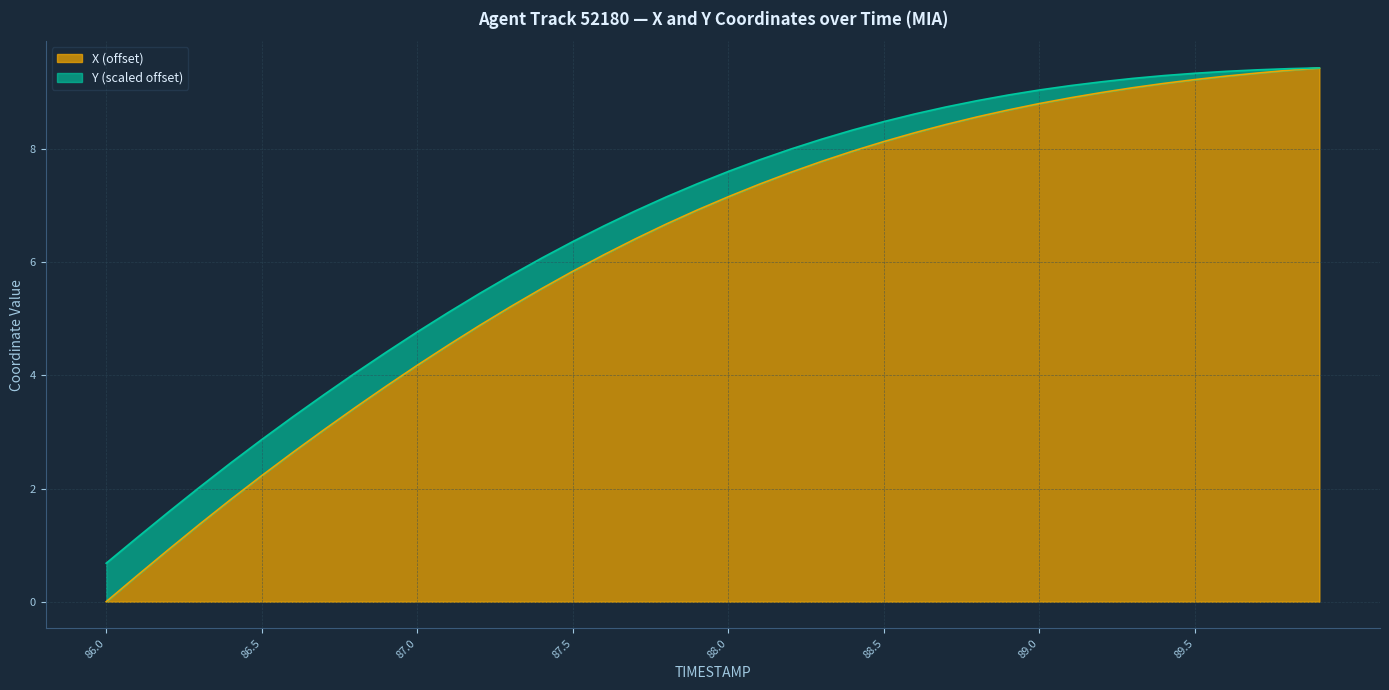

How many values exceed 7?

20